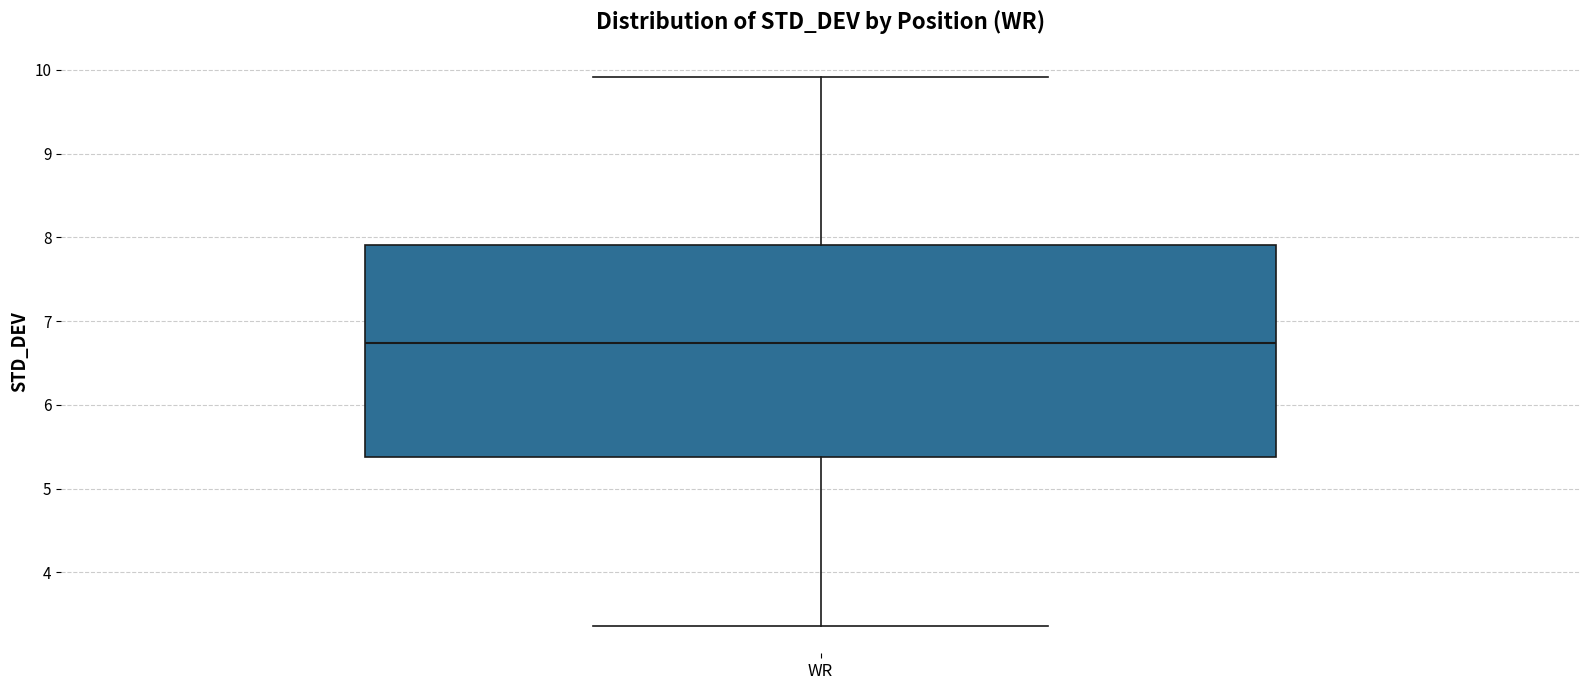

Where does the upper whisker of the box for WR end on the y-axis? The values are not printed on the chart, so give them approximately, as read against the axis.

9.9